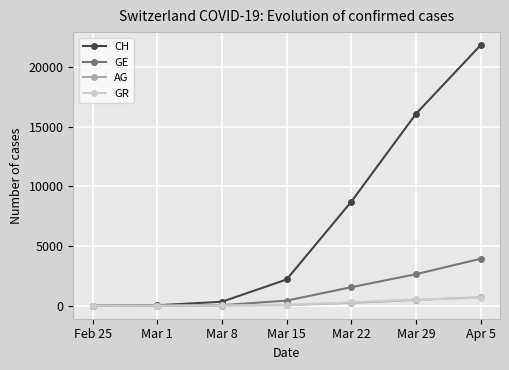

True or false: CH has more than 2 points higher than both neighbors.

False